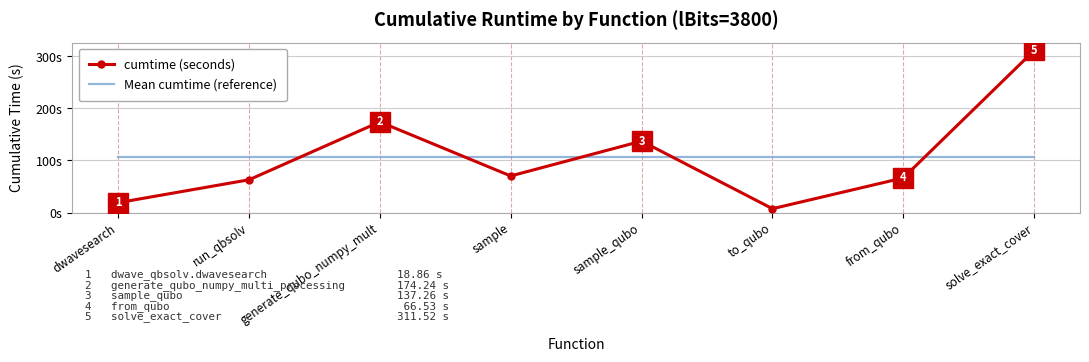

What is the average value of the Mean cumtime (reference) series?

106.1